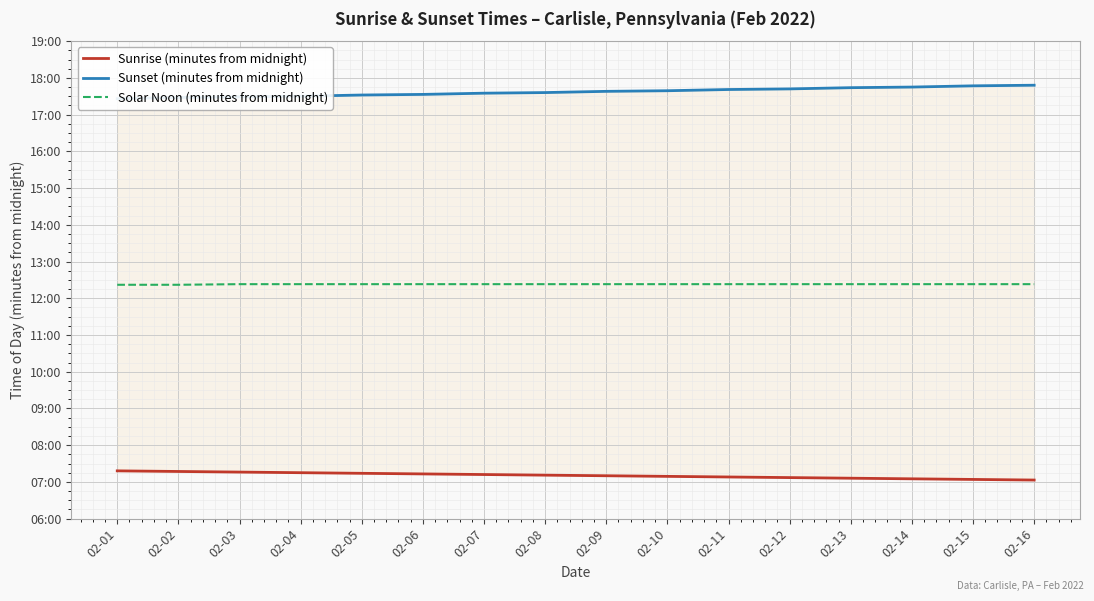

At which category is the sum across all series the highest?

02-15